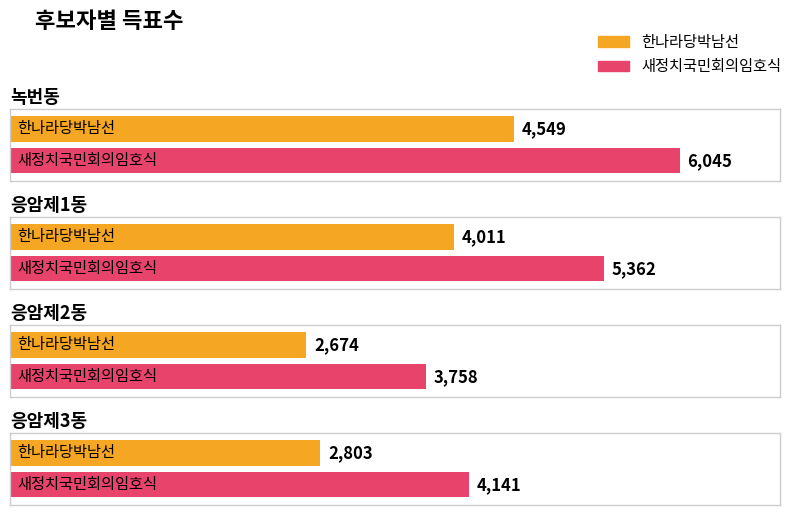

Rank the series by their maximum value, from highest to lowest.

새정치국민회의임호식, 한나라당박남선